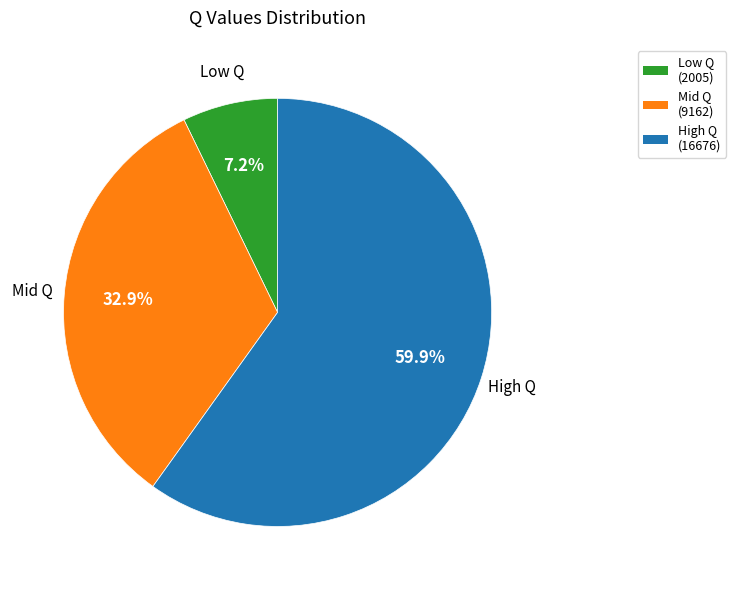

Is there any slice that represents more than half of the pie?

Yes